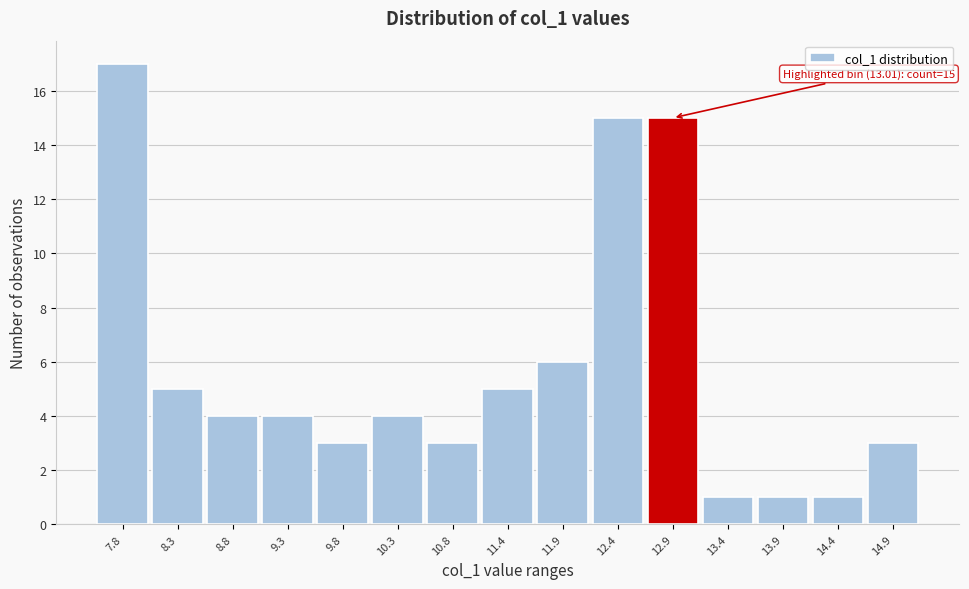

Reading right to left, transcribe all the data shown in this chart.

14.9=3	14.4=1	13.9=1	13.4=1	12.9=15	12.4=15	11.9=6	11.4=5	10.8=3	10.3=4	9.8=3	9.3=4	8.8=4	8.3=5	7.8=17